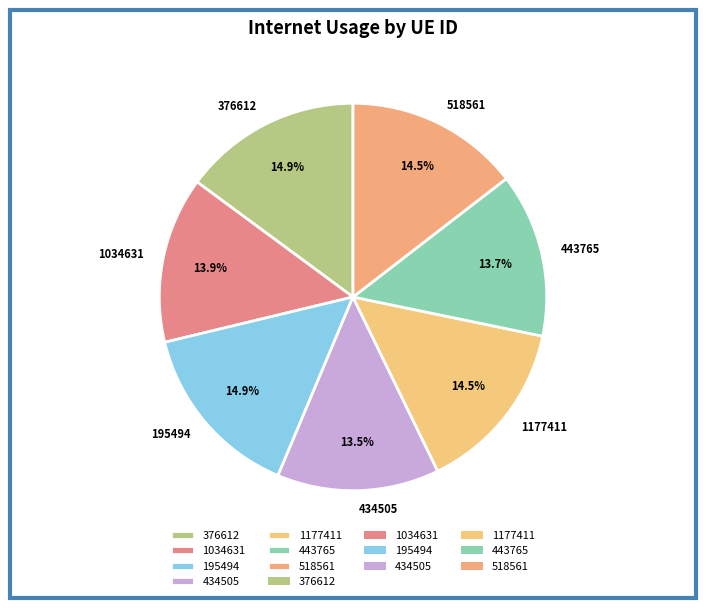

Count the number of slices in the pie.

7